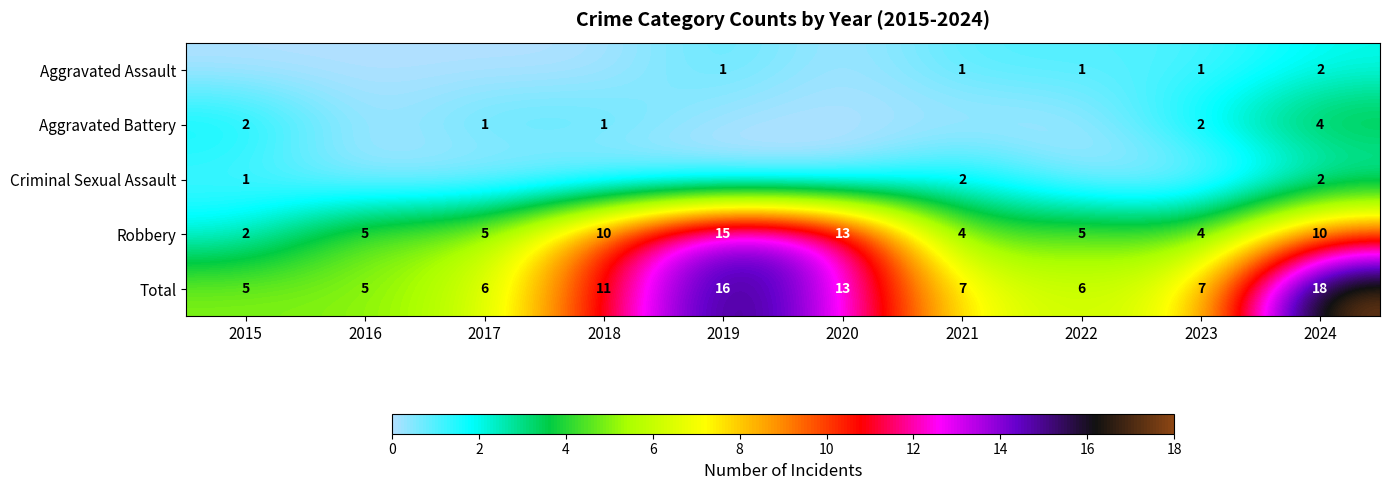

What is the sum of all Total values?

94